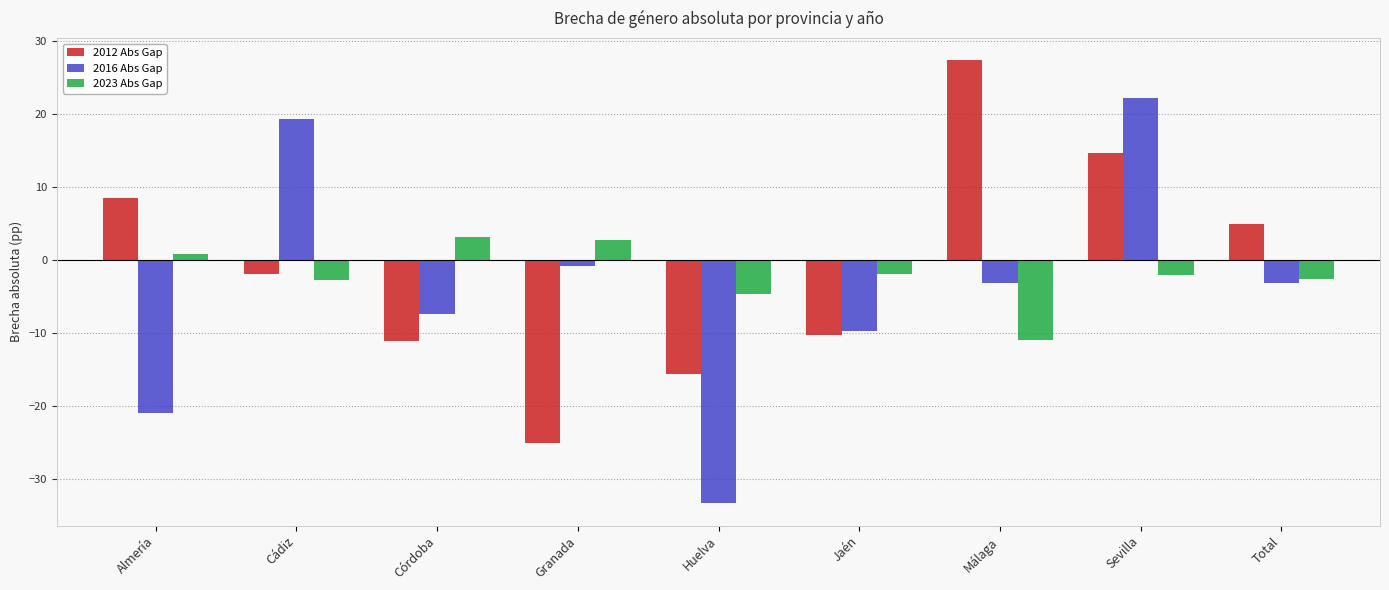

What is the sum of the 2012 Abs Gap values at Huelva and Málaga?

11.7